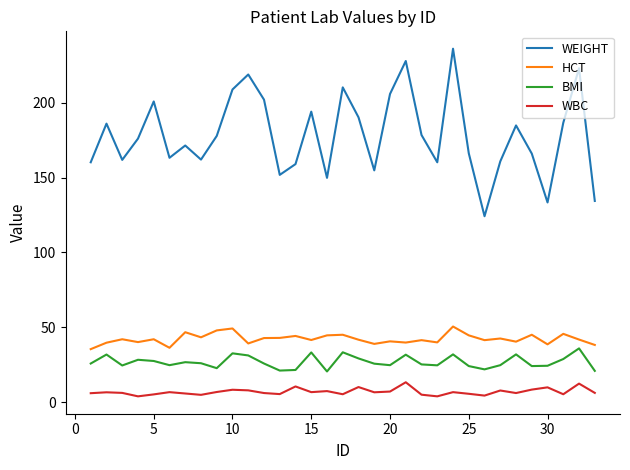

Rank the series by their maximum value, from highest to lowest.

WEIGHT, HCT, BMI, WBC